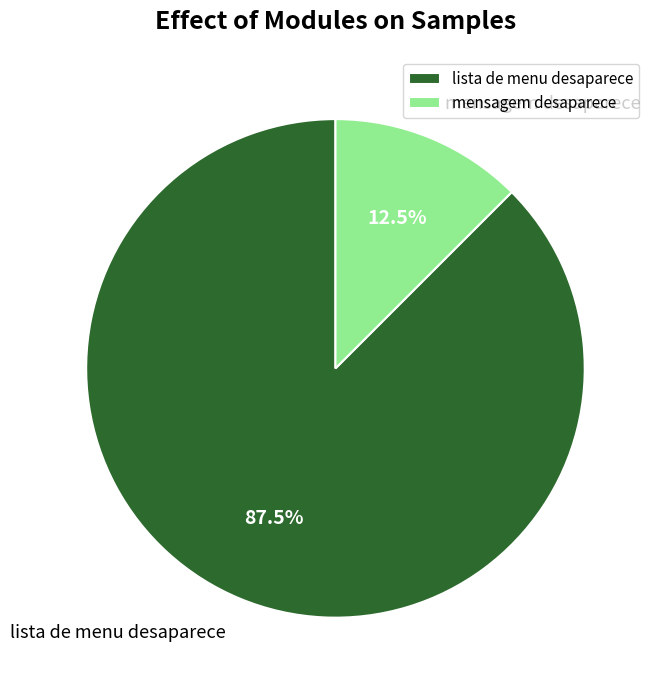

Which has a higher value, mensagem desaparece or lista de menu desaparece?

lista de menu desaparece